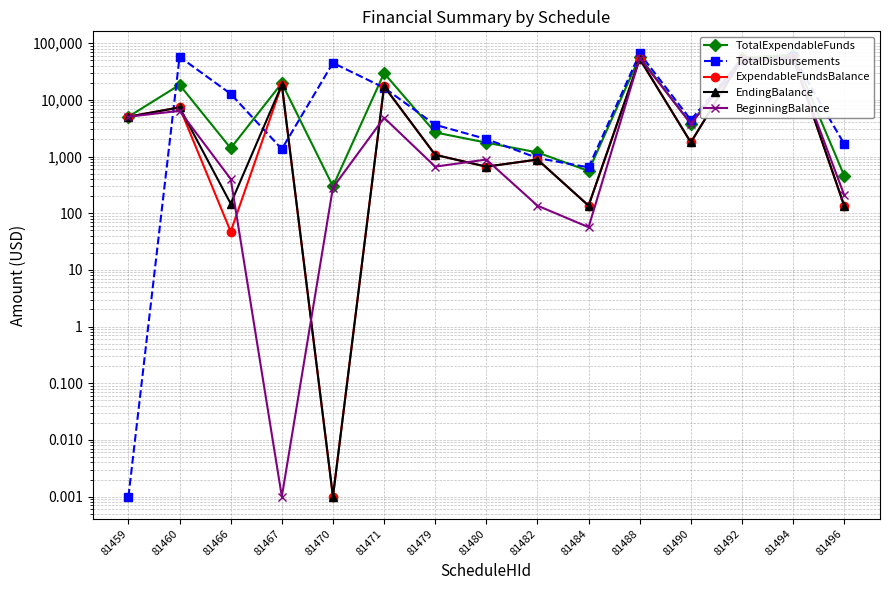

Which label corresponds to the smallest value in the chart?

81459